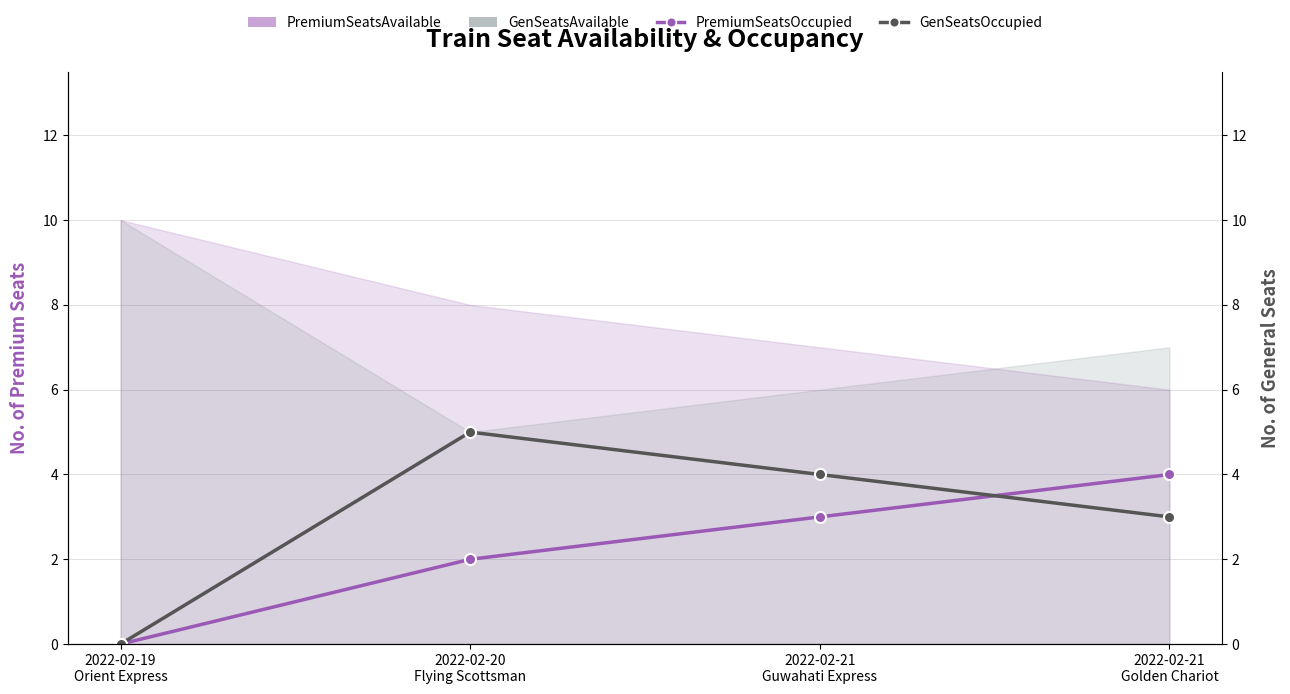

What value does the PremiumSeatsOccupied series have at 2022-02-21
Golden Chariot?

4